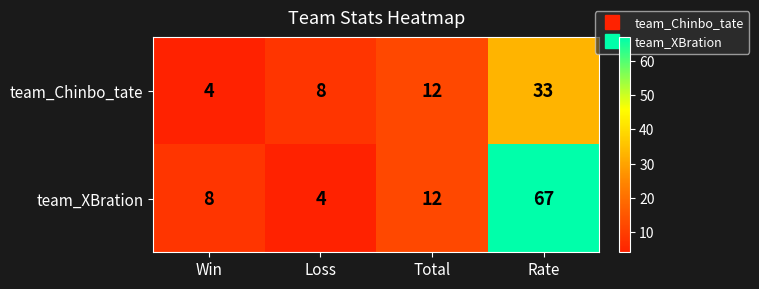

What is the smallest value displayed?

4